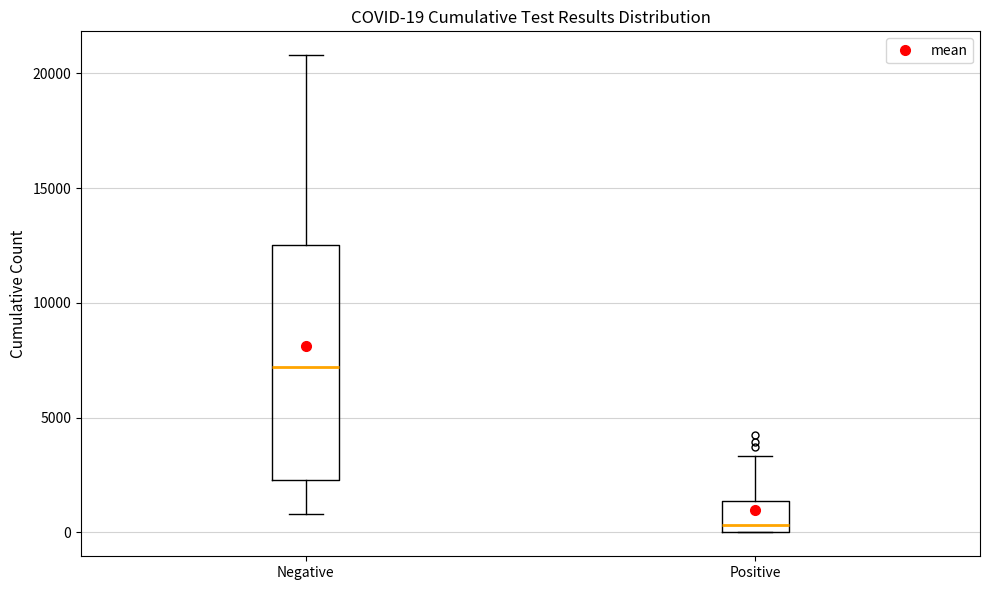

Comparing the boxes themselves (not the whiskers), which one is the tallest?

Negative